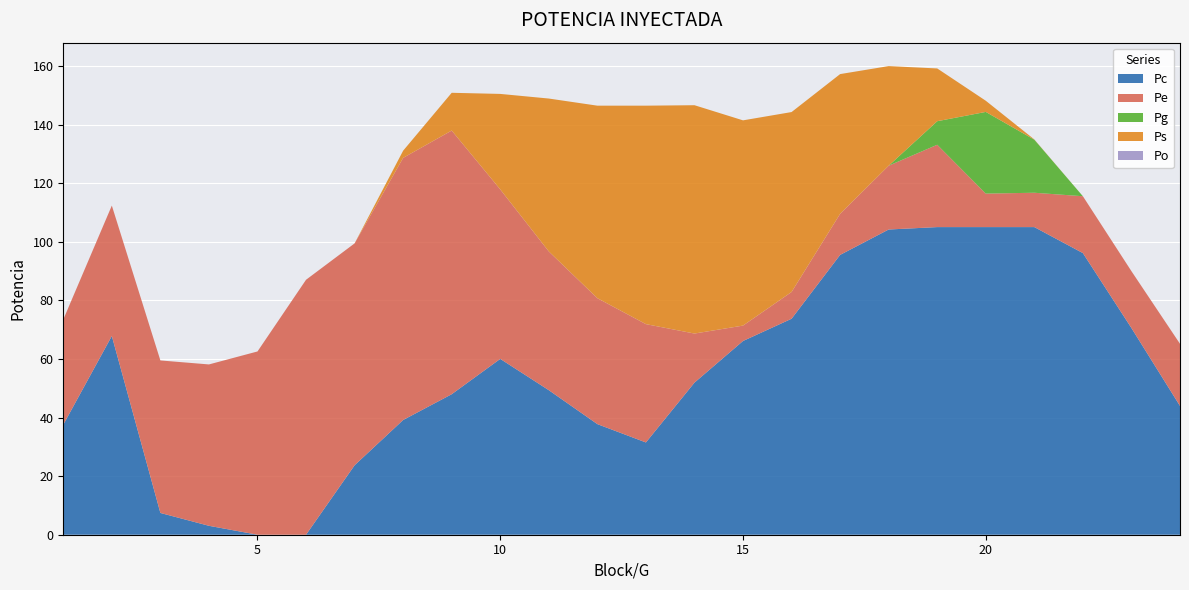

Reading left to right, what are all the values shown in this chart?

Pc: 37.5	67.8	7.4	3.0	0.0	0.0	23.7	39.2	48.0	60.0	49.3	37.8	31.5	51.9	66.1	73.7	95.5	104.2	105.0	105.0	105.0	96.1	70.5	44.0
Pe: 35.9	44.5	52.1	55.1	62.6	87.0	75.7	89.5	90.0	57.8	47.4	43.0	40.4	16.8	5.3	9.1	14.0	21.8	28.1	11.4	11.7	19.4	19.4	21.2
Pg: 0.0	0.0	0.0	0.0	0.0	0.0	0.0	0.0	0.0	0.0	0.0	0.0	0.0	0.0	0.0	0.0	0.0	0.0	8.0	27.9	18.1	0.0	0.0	0.0
Ps: 0.0	0.0	0.0	0.0	0.0	0.0	0.0	2.5	12.9	32.6	52.2	65.7	74.6	77.9	70.1	61.4	47.7	34.0	18.0	3.8	0.1	0.0	0.0	0.0
Po: 0.0	0.0	0.0	0.0	0.0	0.0	0.0	0.0	0.0	0.0	0.0	0.0	0.0	0.0	0.0	0.0	0.0	0.0	0.0	0.0	0.0	0.0	0.0	0.0